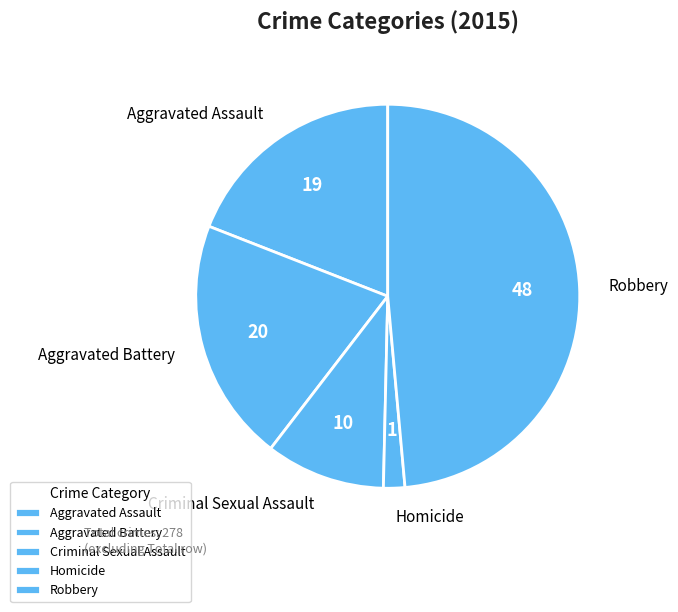

Is there a majority slice in this chart?

No